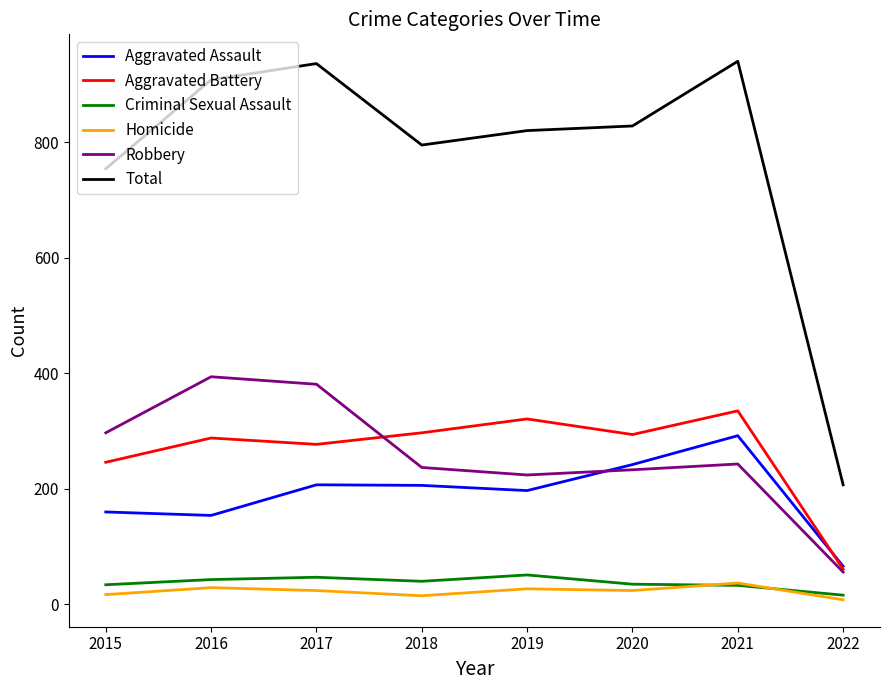

Between 2017 and 2020, which series saw the biggest shift?

Robbery